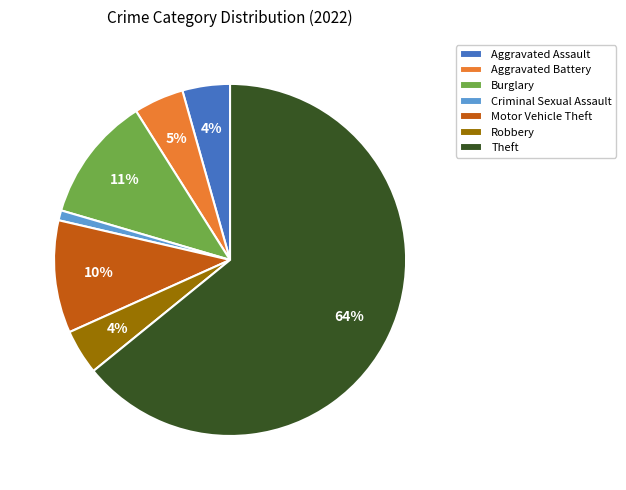

How many segments does this pie chart have?

7